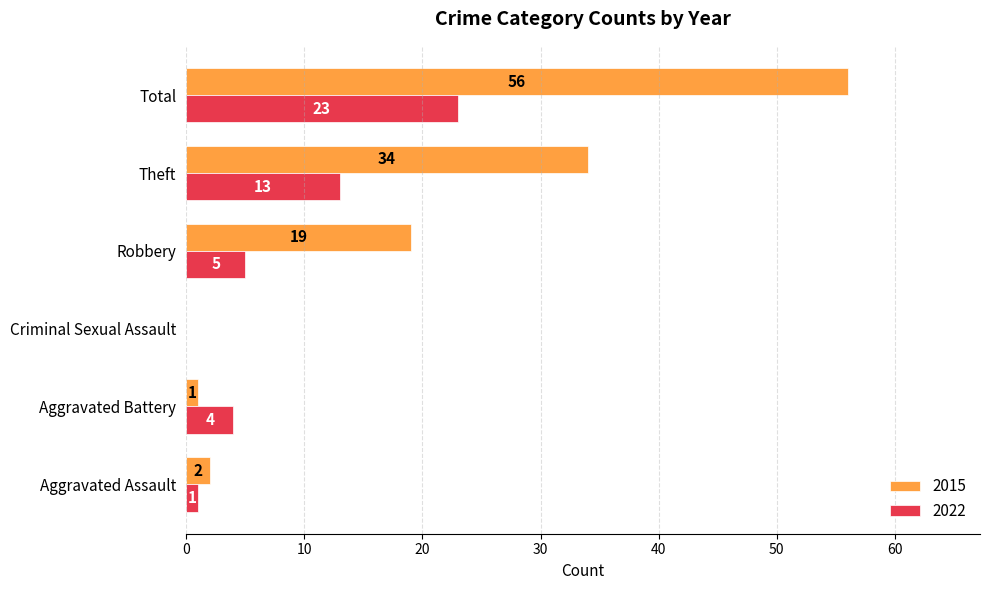

The 2015 series shows 39 at Criminal Sexual Assault. True or false?

False